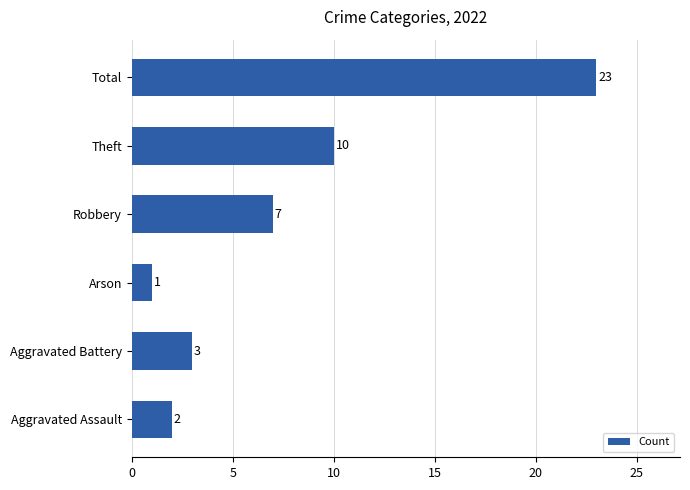

Which category has the highest value across all series?

Total